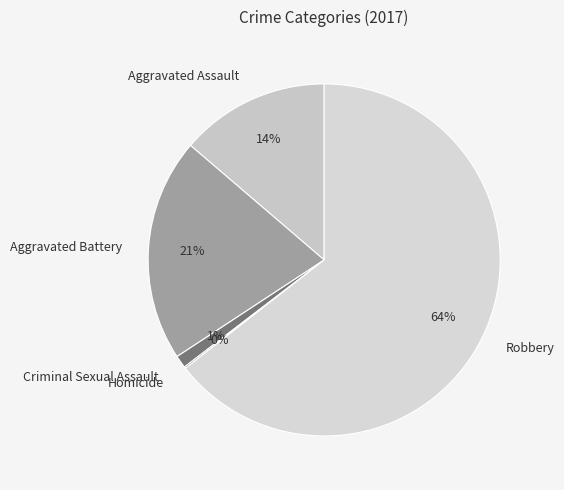

What percentage is the Robbery slice, to the nearest percent?

64%